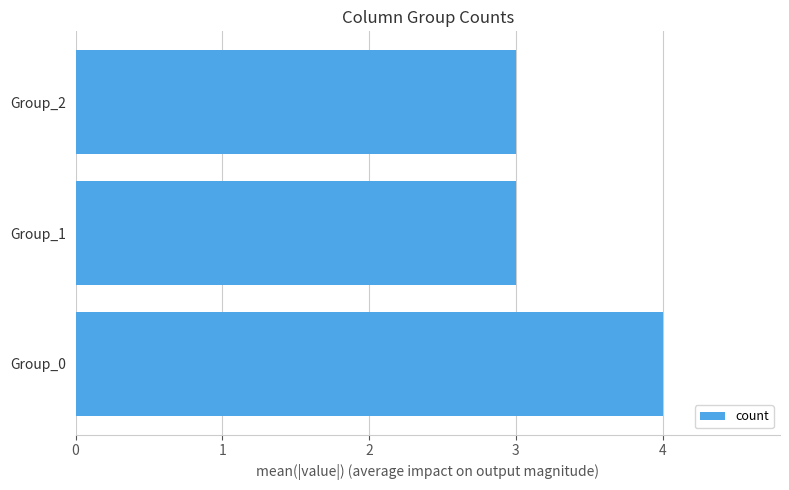

Reading bottom to top, extract all data points from this chart.

Group_0=4	Group_1=3	Group_2=3